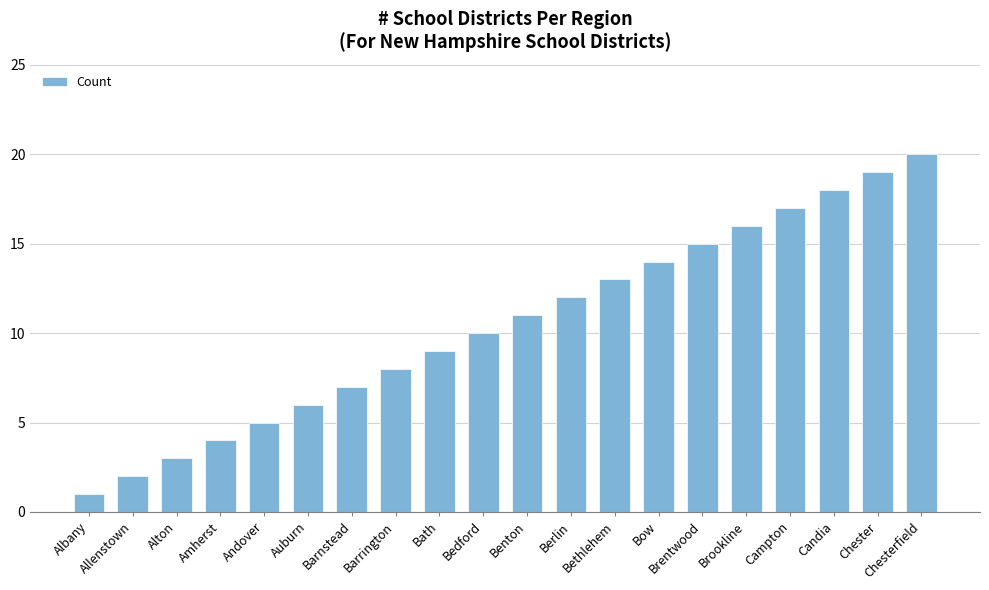

What is the maximum value shown in the chart?

20